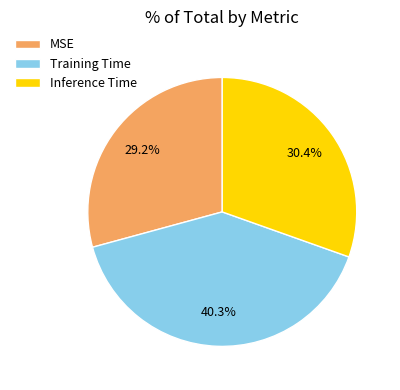

The Training Time slice represents 40% of the pie. True or false?

True